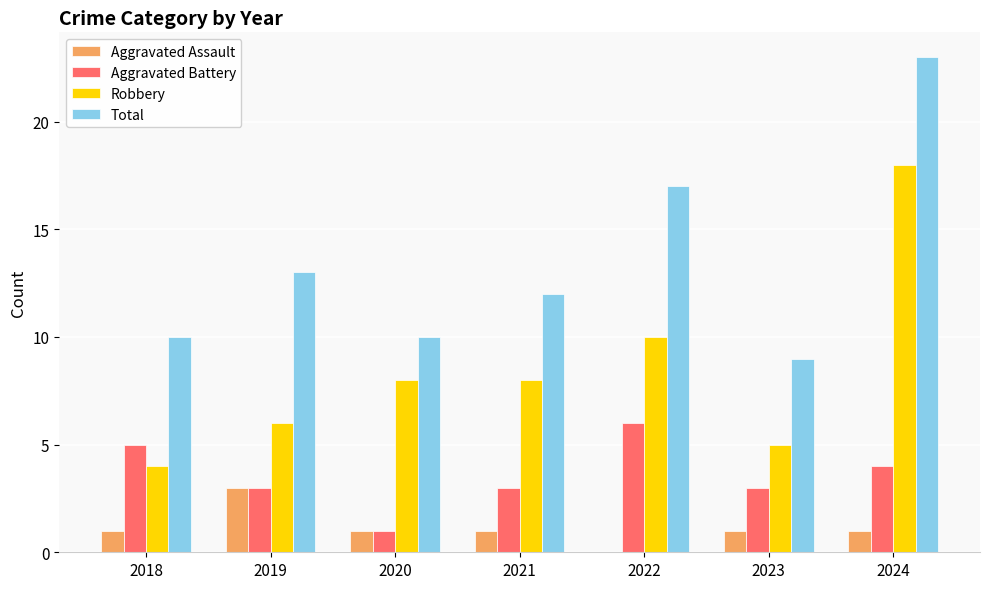

How many groups of bars are there?

7